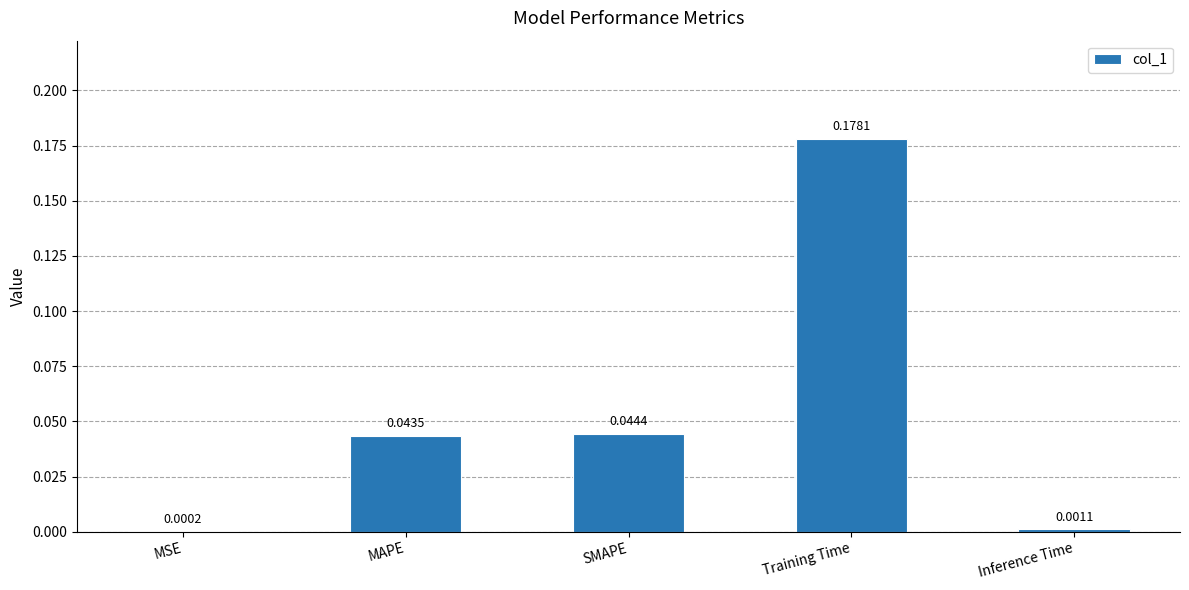

Which label corresponds to the largest value in the chart?

Training Time